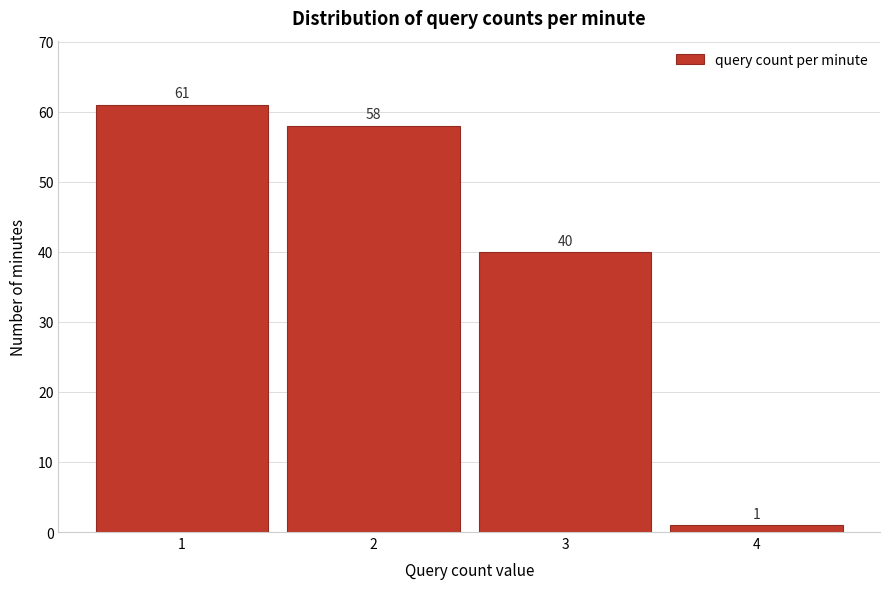

Reading left to right, list all the values displayed in this chart.

61	58	40	1